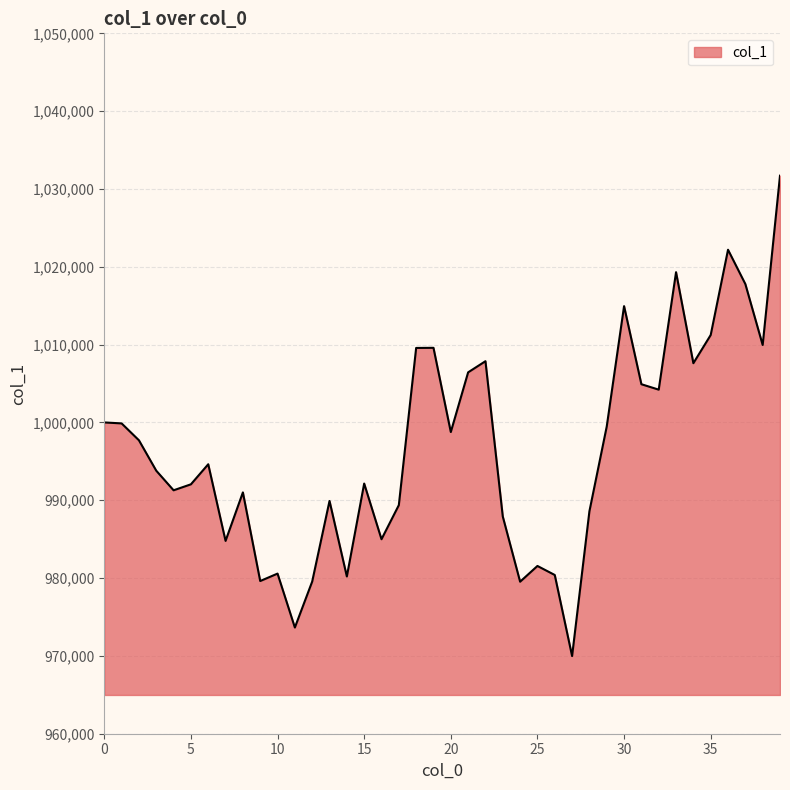

How many lines are shown in the chart?

1